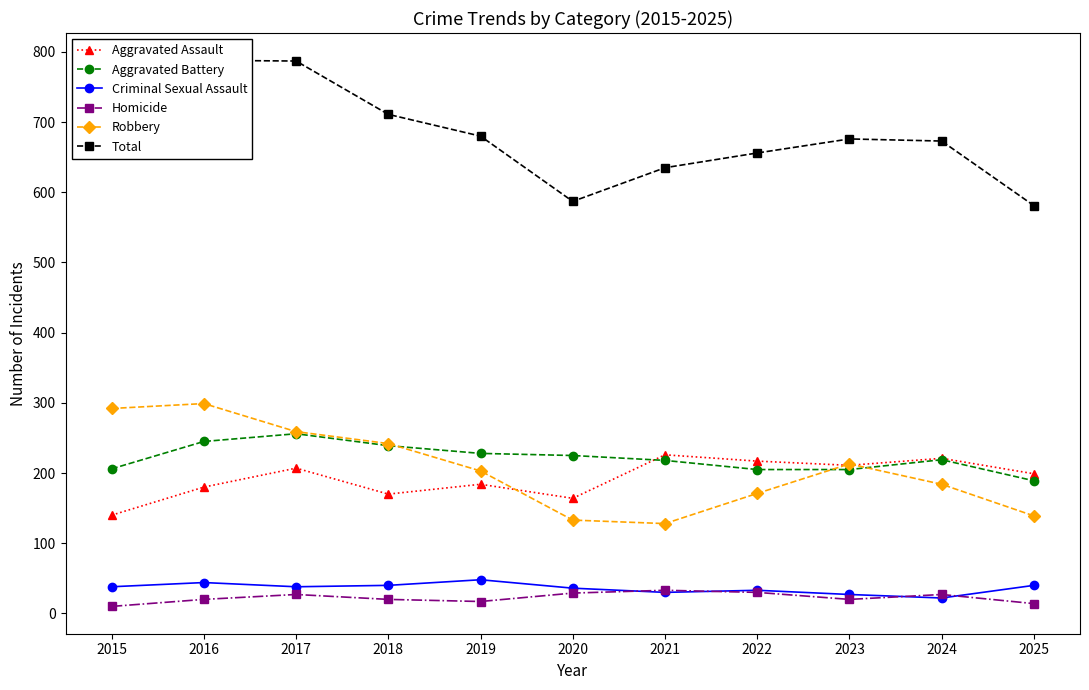

In Homicide, how many points are higher than both neighbors (excluding endpoints)?

3